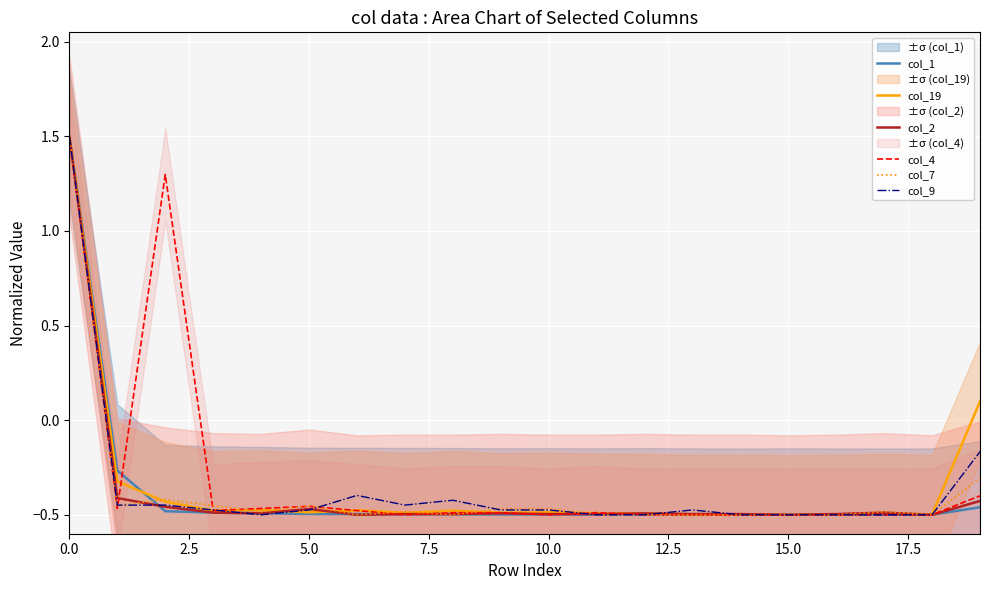

The value of col_2 at 15.0 is -0.5. True or false?

True